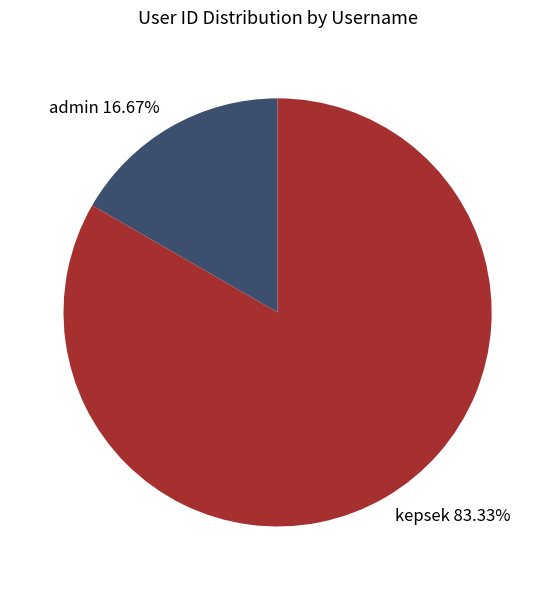

To the nearest percent, what portion does kepsek represent?

83%